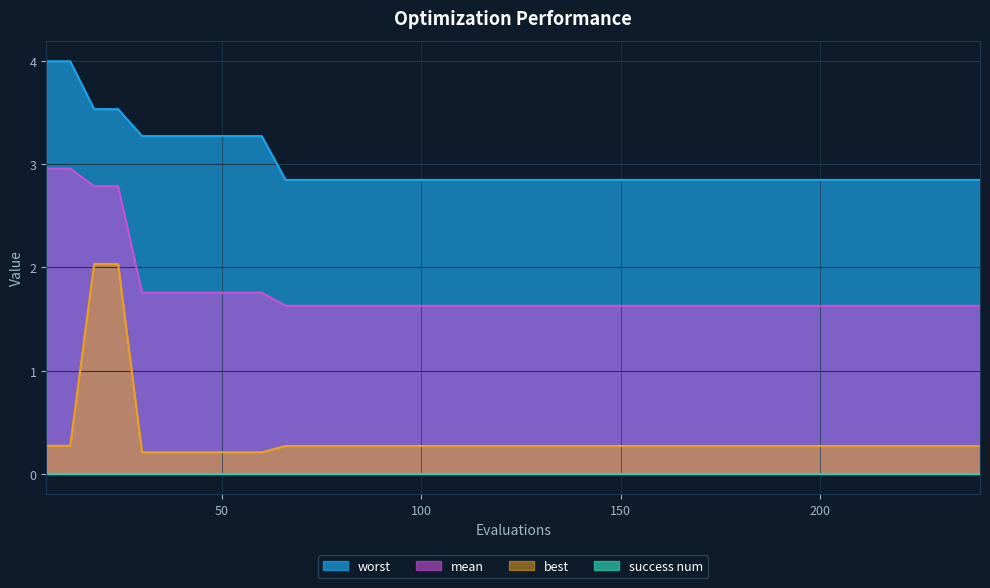

Which series has the largest total across all categories?

worst